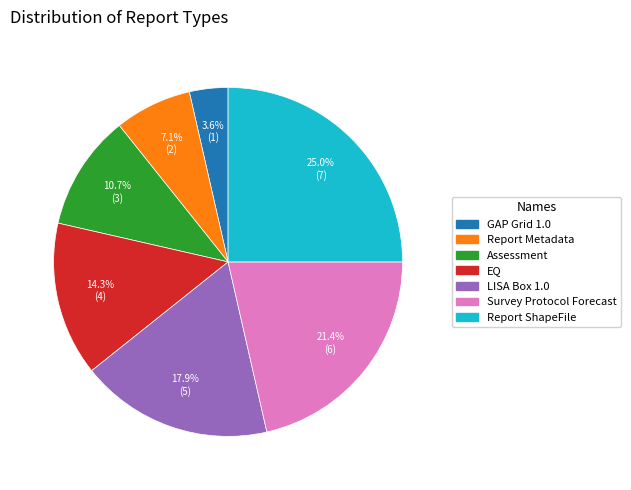

Do GAP Grid 1.0 and Assessment together represent more than half of the pie?

No